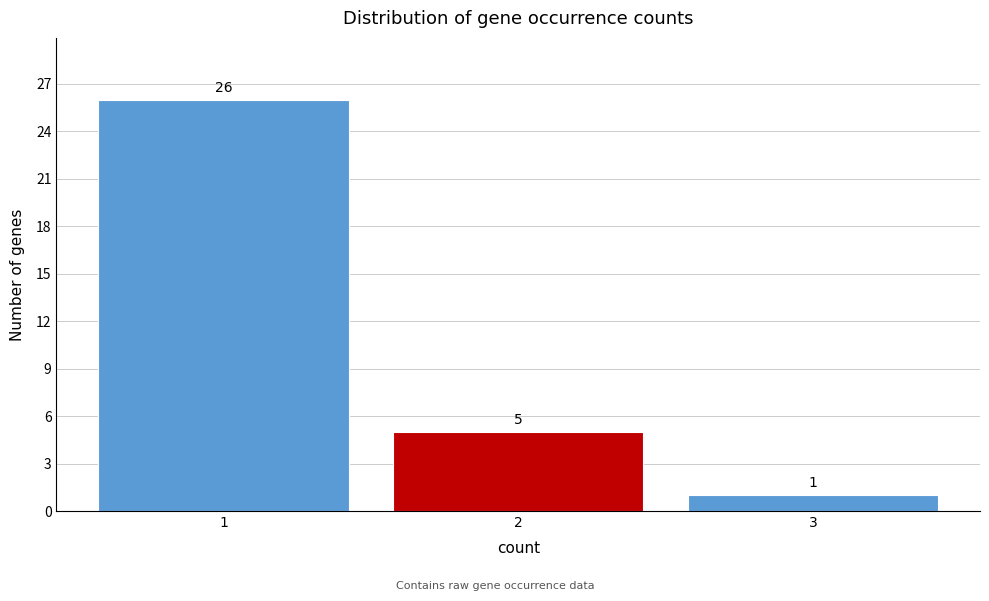

Reading left to right, list all the values displayed in this chart.

1=26	2=5	3=1